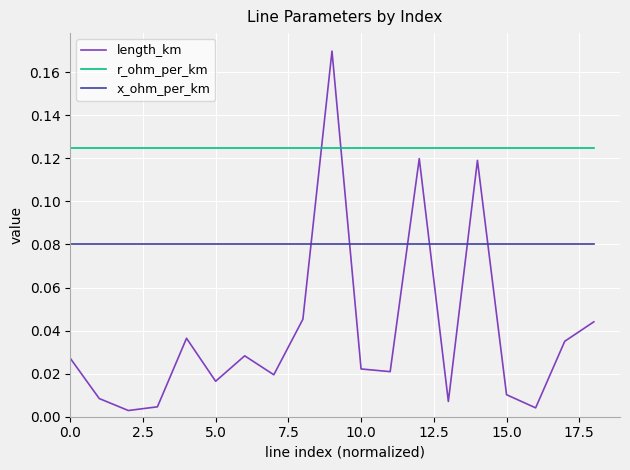

Which series has the largest total across all categories?

r_ohm_per_km